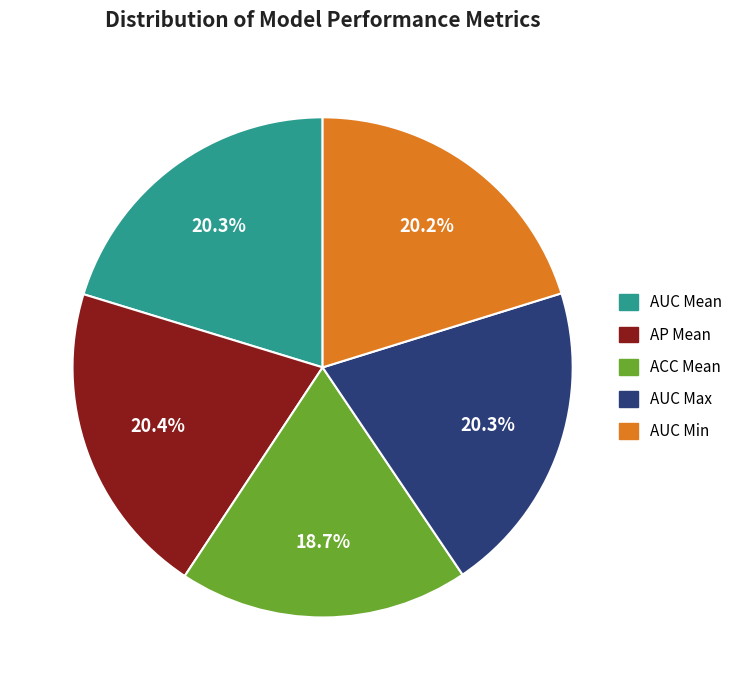

Does any single category account for the majority?

No